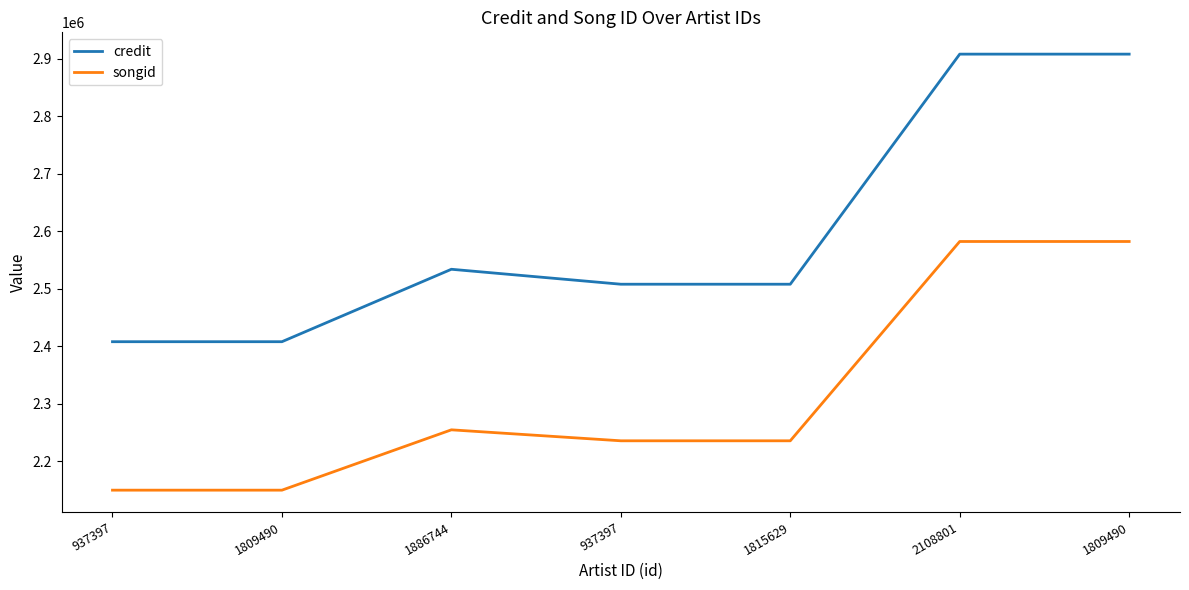

The value of credit at 1809490 is 2407755. True or false?

True